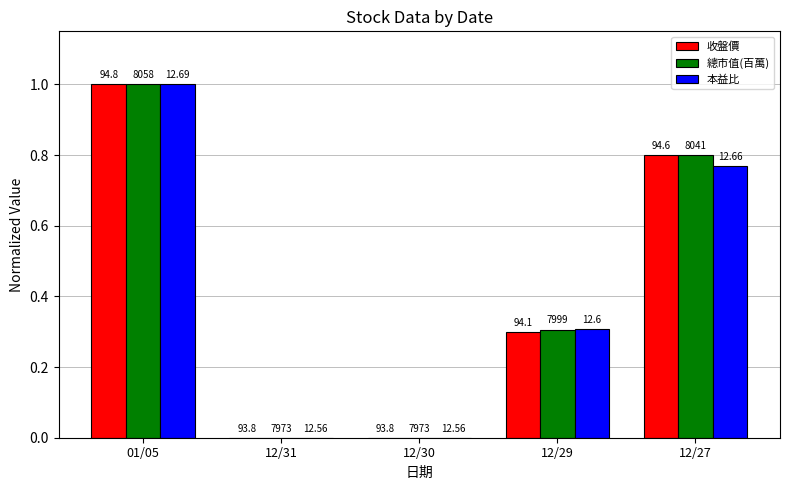

How many groups of bars are there?

5